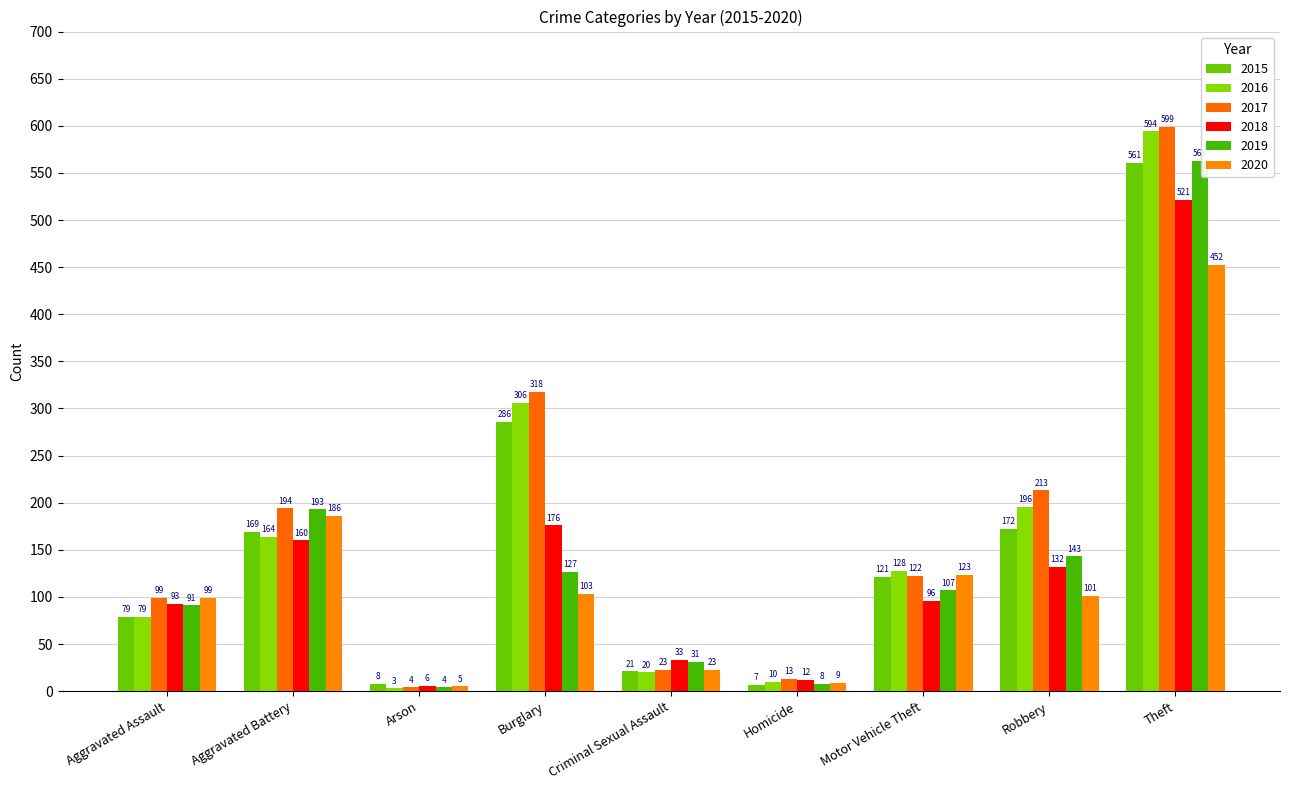

The value of 2015 at Theft is 378. True or false?

False